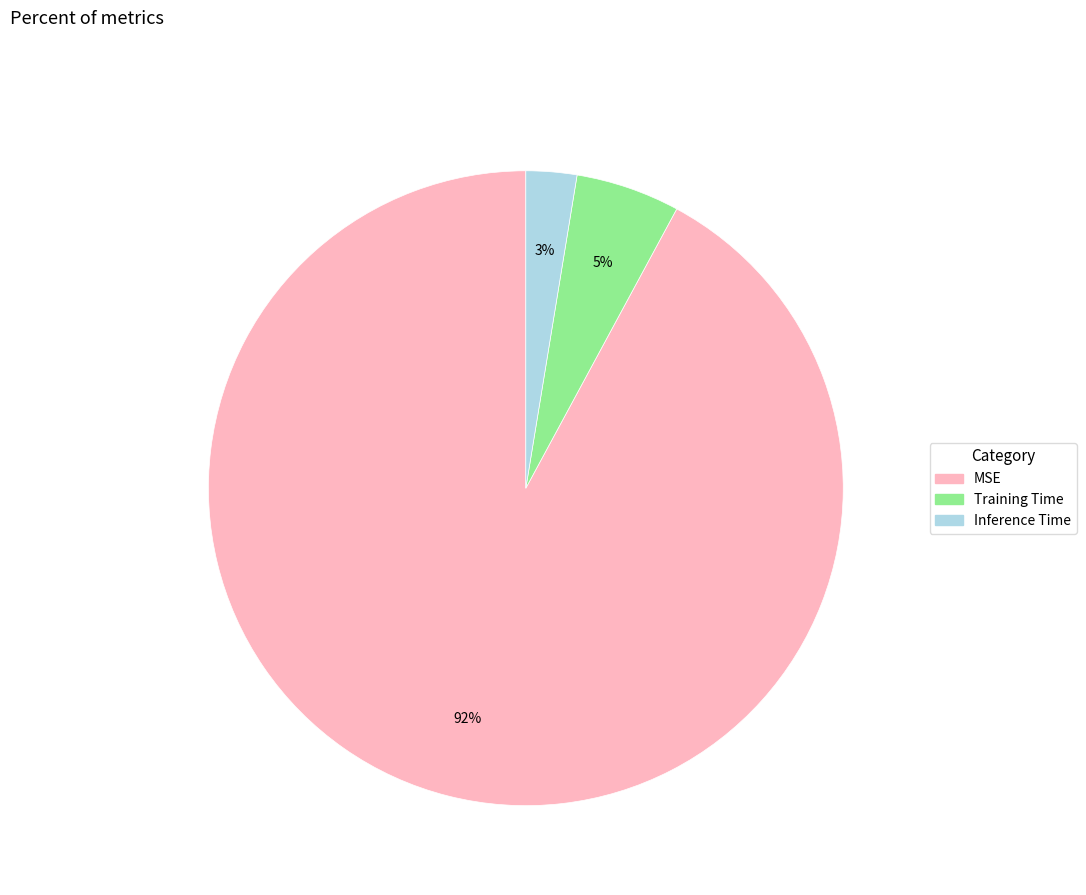

Rank the categories by value from lowest to highest.

Inference Time, Training Time, MSE